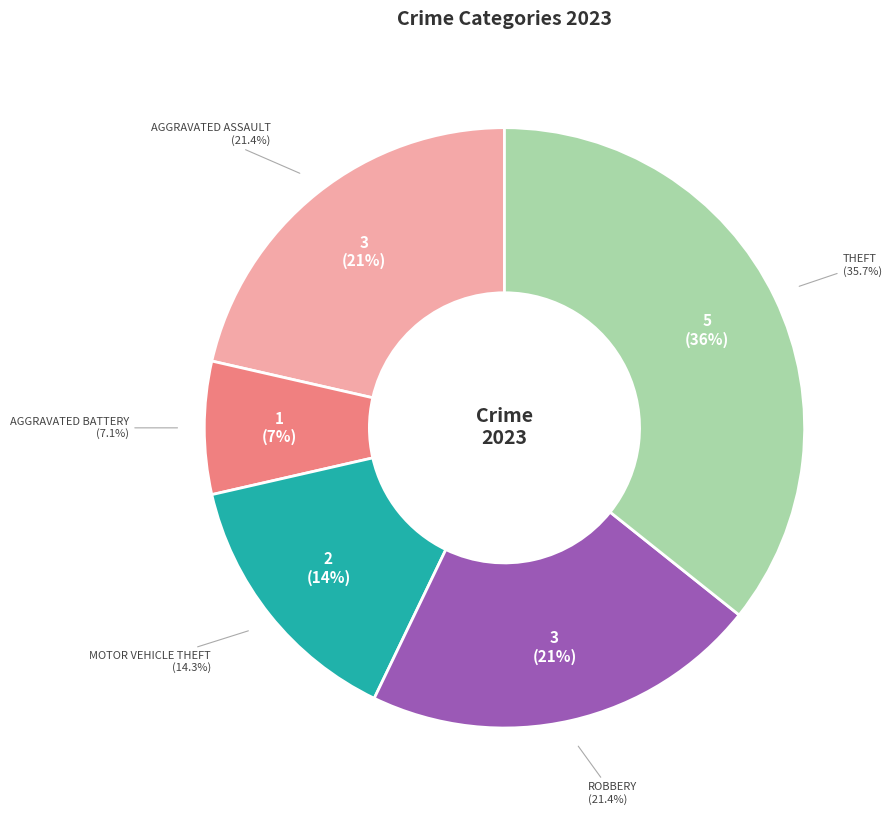

To the nearest percent, what is the difference between the largest and smallest slice percentages?

29%